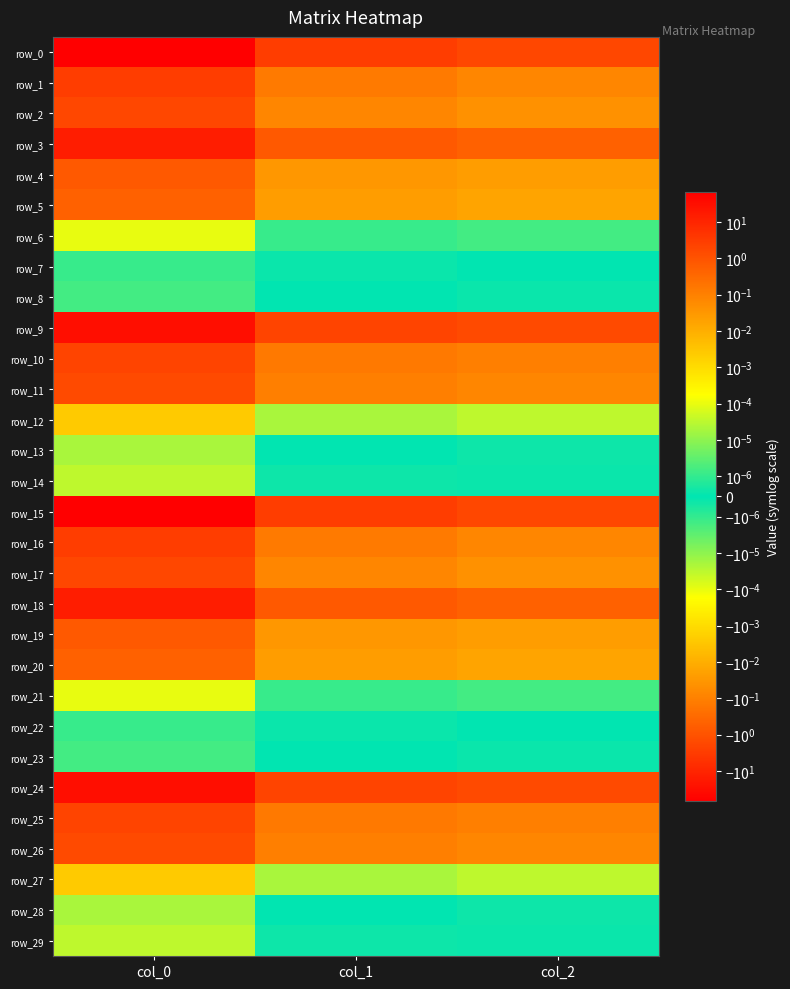

Between col_1 and col_2, which series saw the biggest shift?

row_15